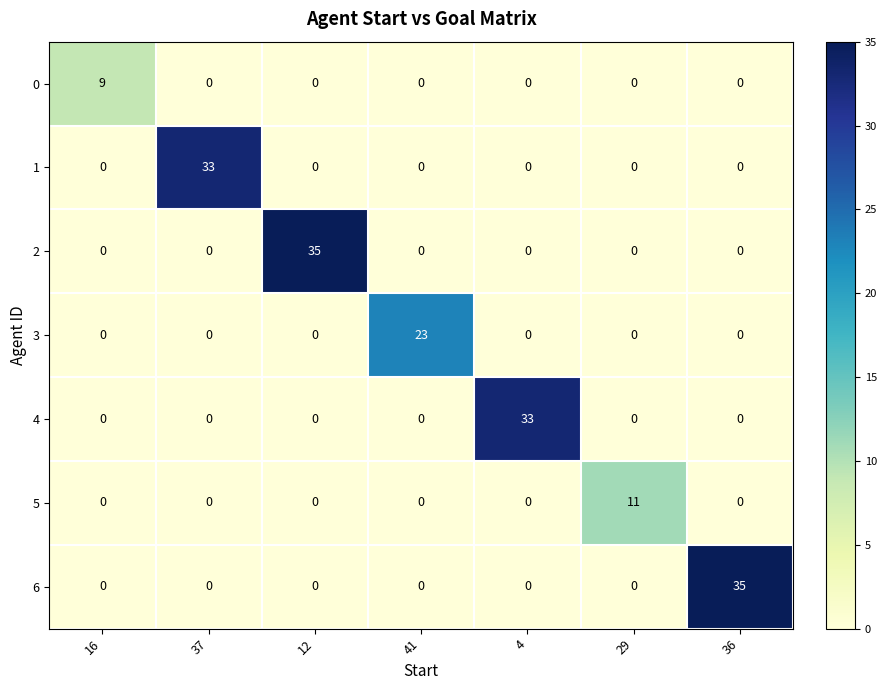

What is the total value across all series at 36?

35